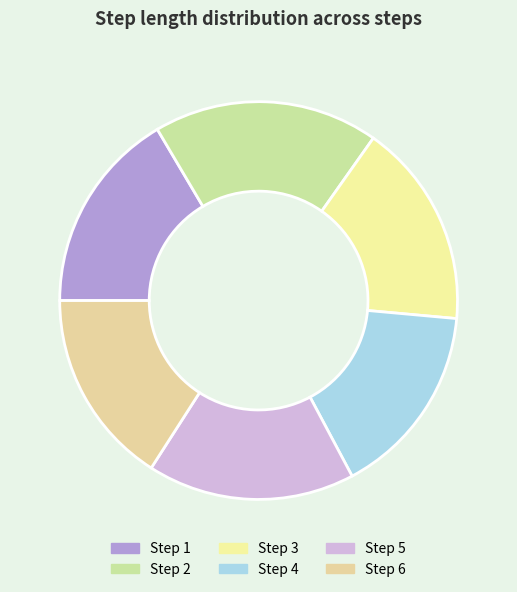

How many slices are in this pie chart?

6